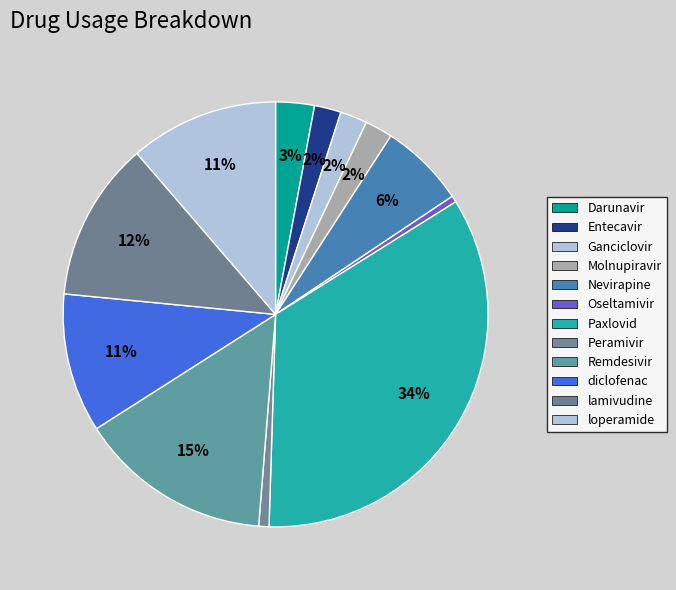

How many segments does this pie chart have?

12